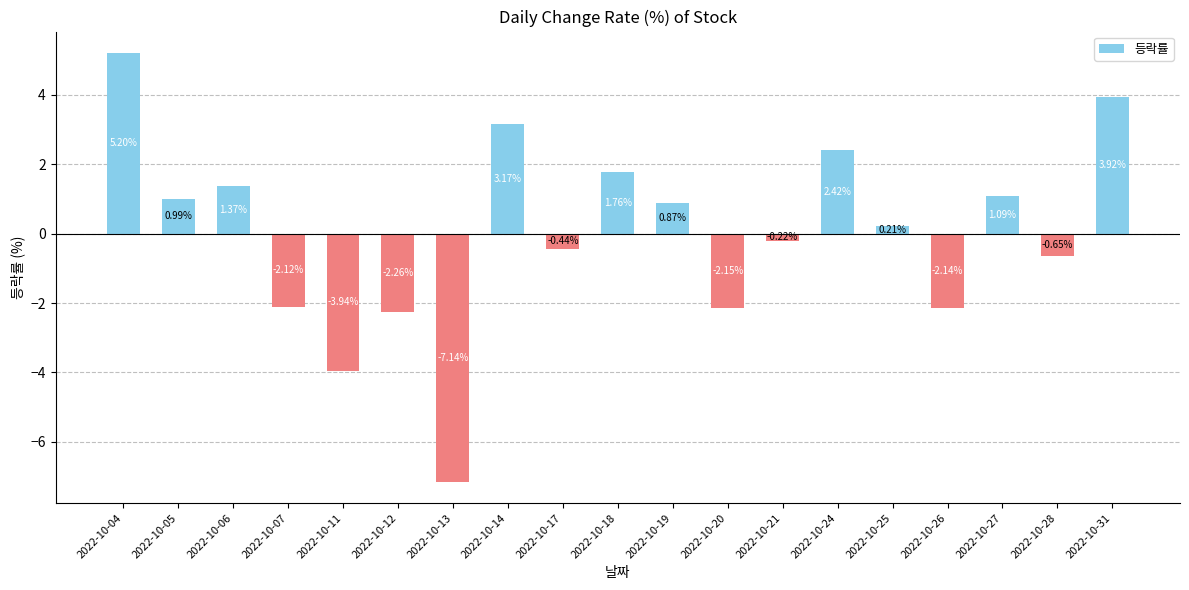

Which label corresponds to the largest value in the chart?

2022-10-04